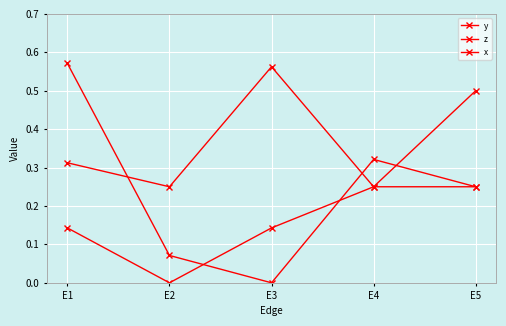

What is the difference between the x values at E3 and E5?

0.1